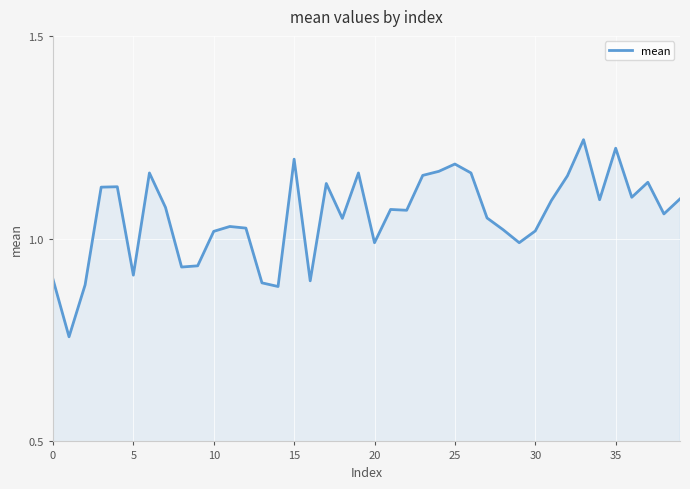

What is the difference between the maximum and minimum values?

0.5